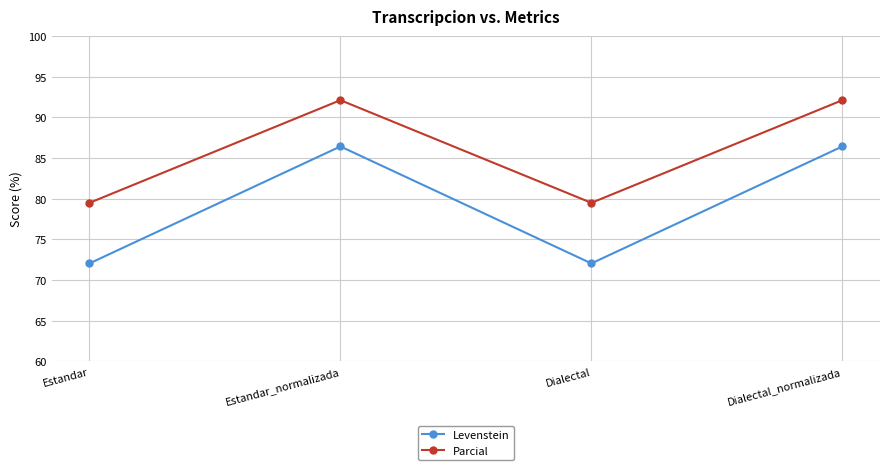

Reading left to right, what are all the values shown in this chart?

Levenstein: 72.0	86.4	72.0	86.4
Parcial: 79.5	92.1	79.5	92.1